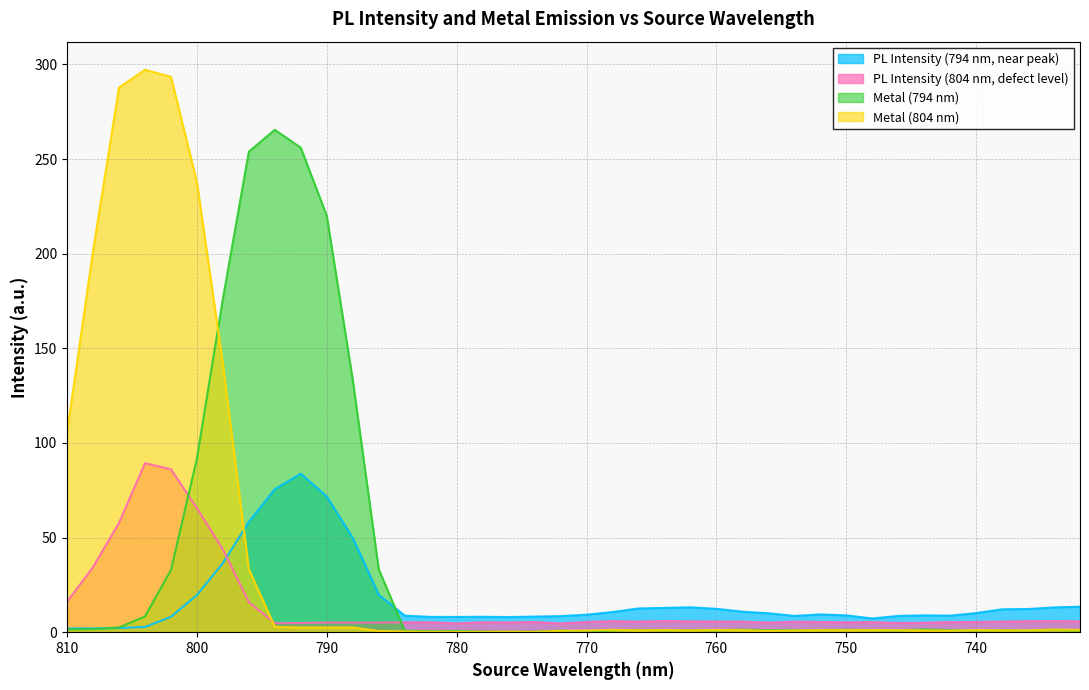

Which label corresponds to the smallest value in the chart?

770